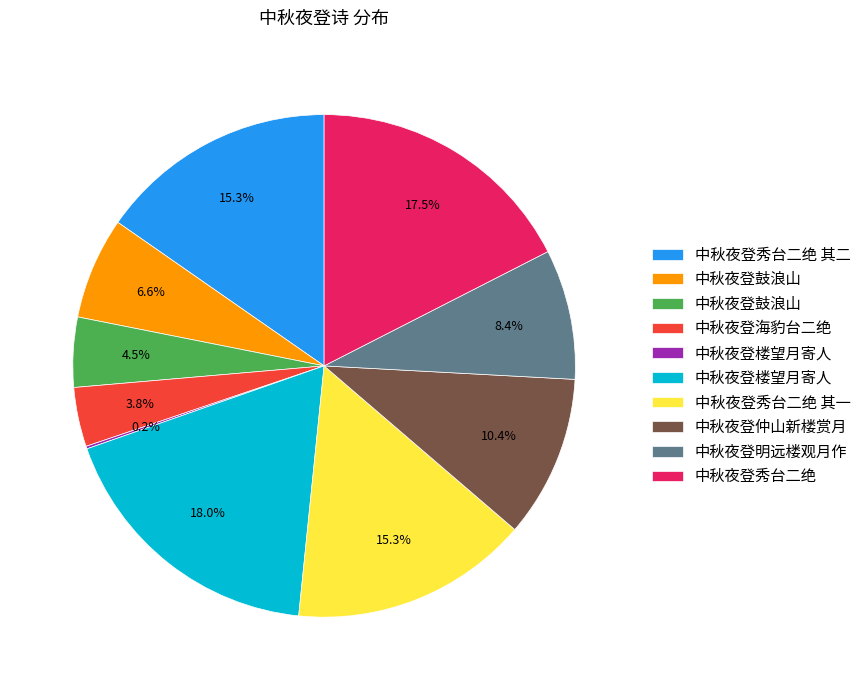

Is there any slice that represents more than half of the pie?

No